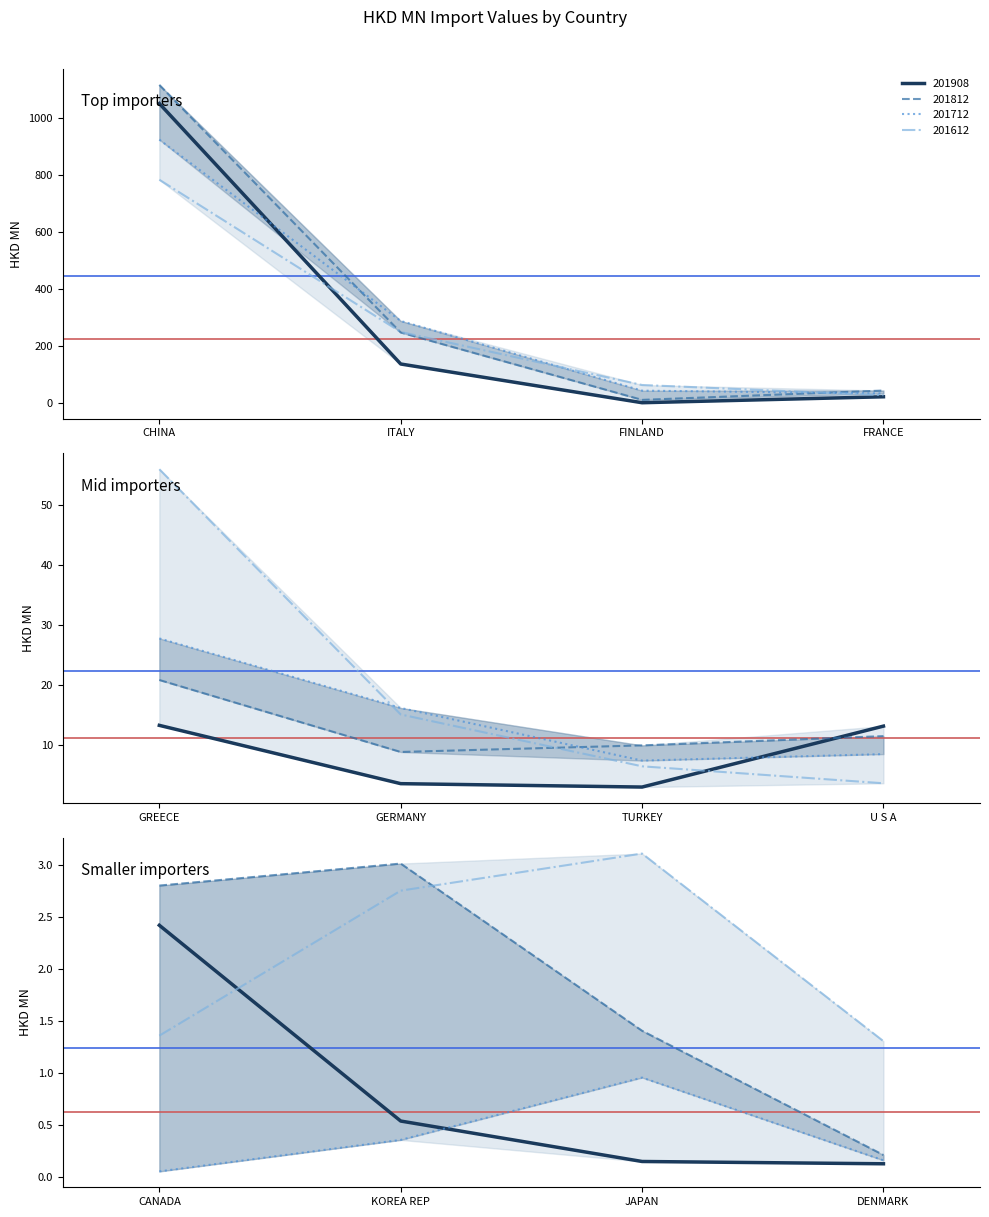

At CHINA, list the series in order from largest to smallest.

201812, 201908, 201712, 201612